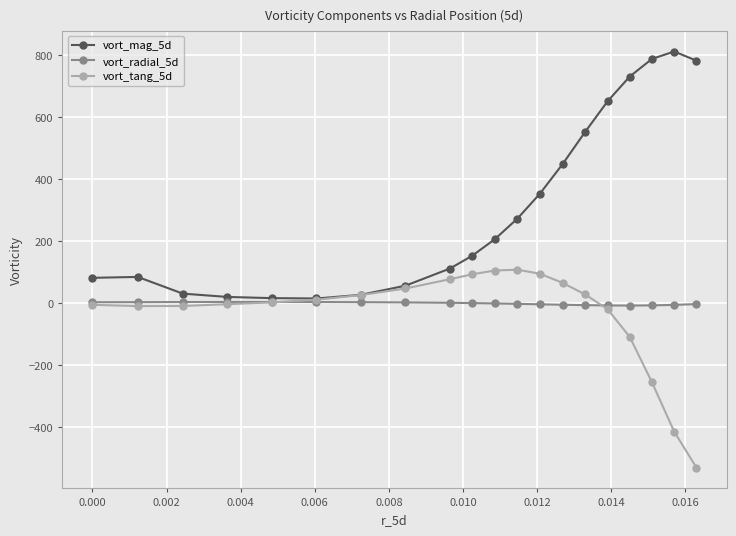

After their last crossing, which series has the higher values: vort_tang_5d or vort_radial_5d?

vort_radial_5d